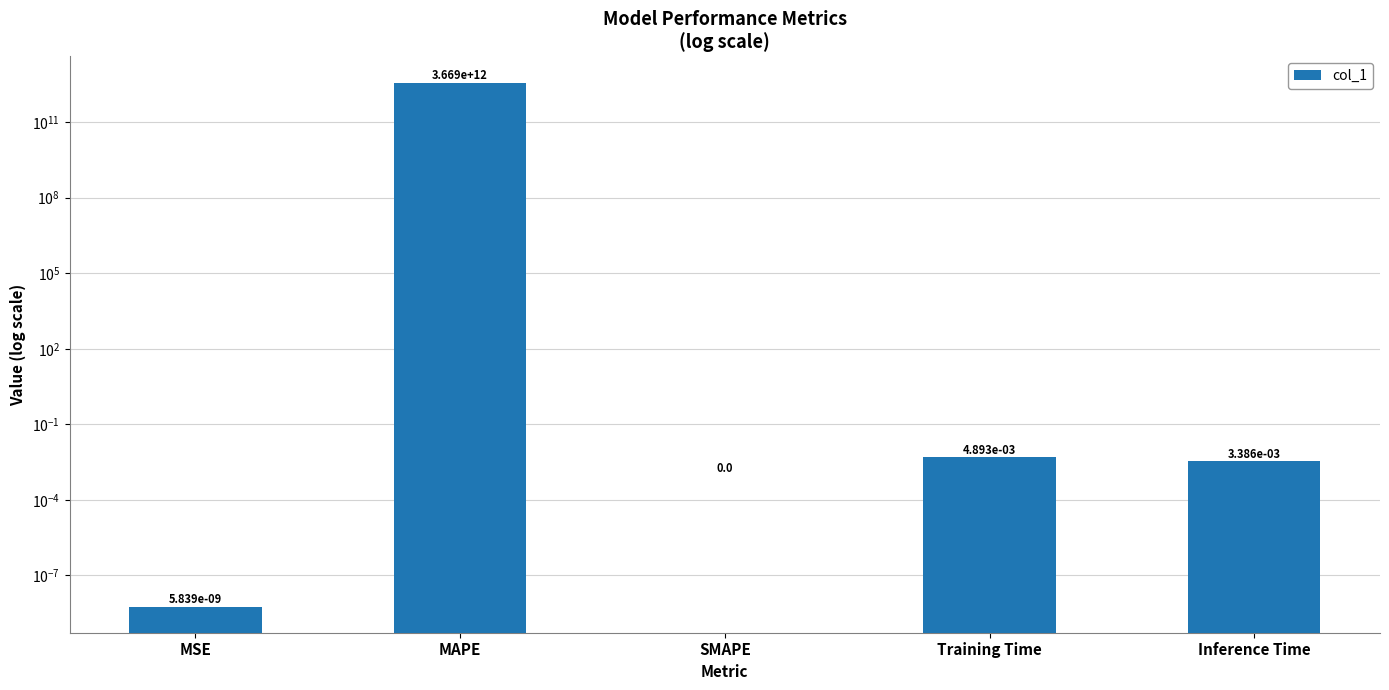

Which label corresponds to the smallest value in the chart?

SMAPE